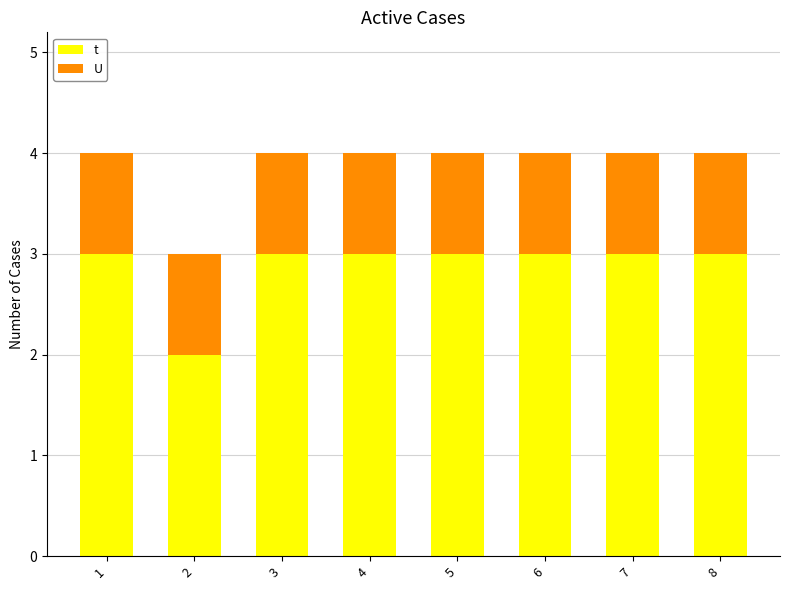

What is the average value of the t series?

3